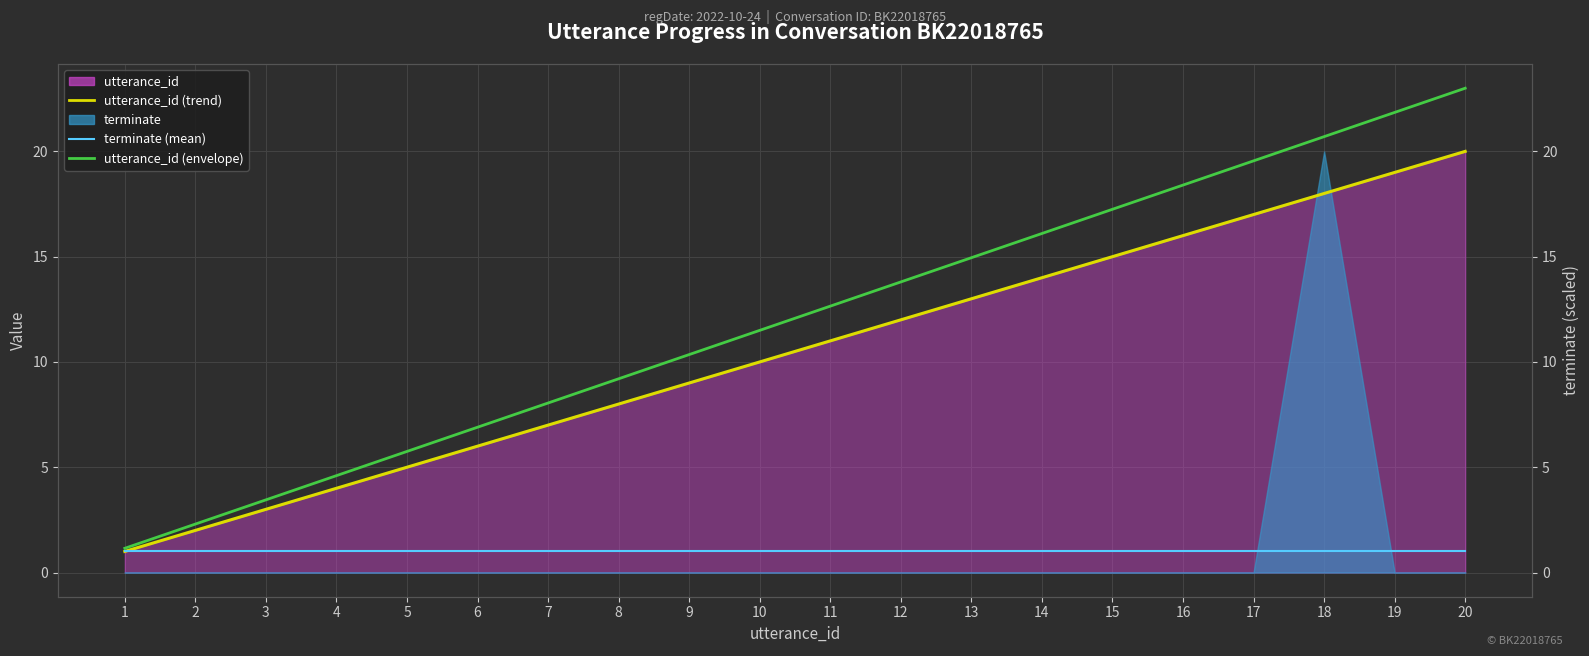

True or false: terminate (mean) and utterance_id (envelope) intersect in this chart.

False